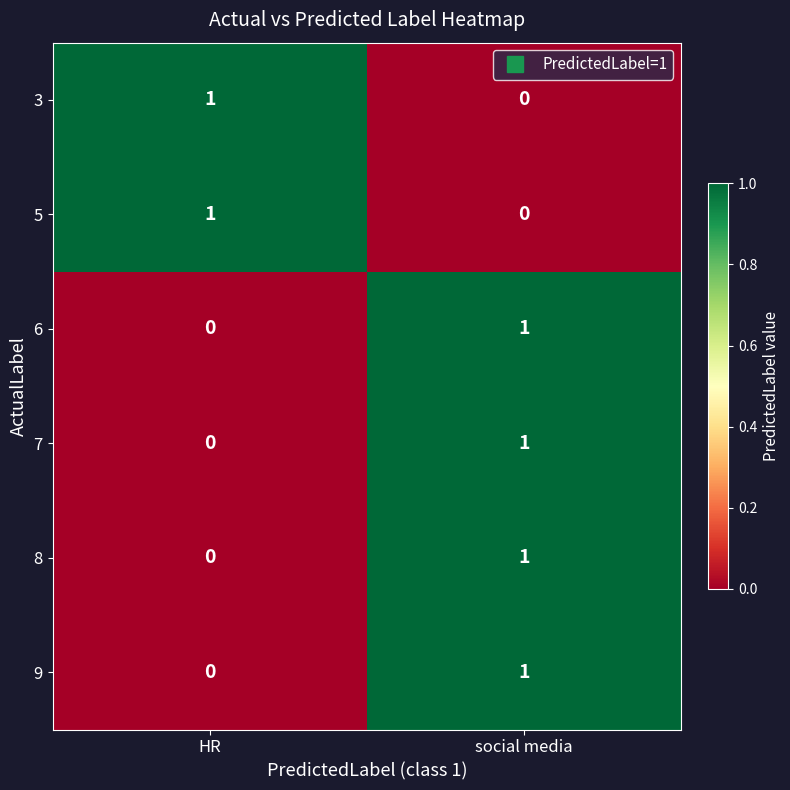

Which category has the highest value in the 9 series?

social media